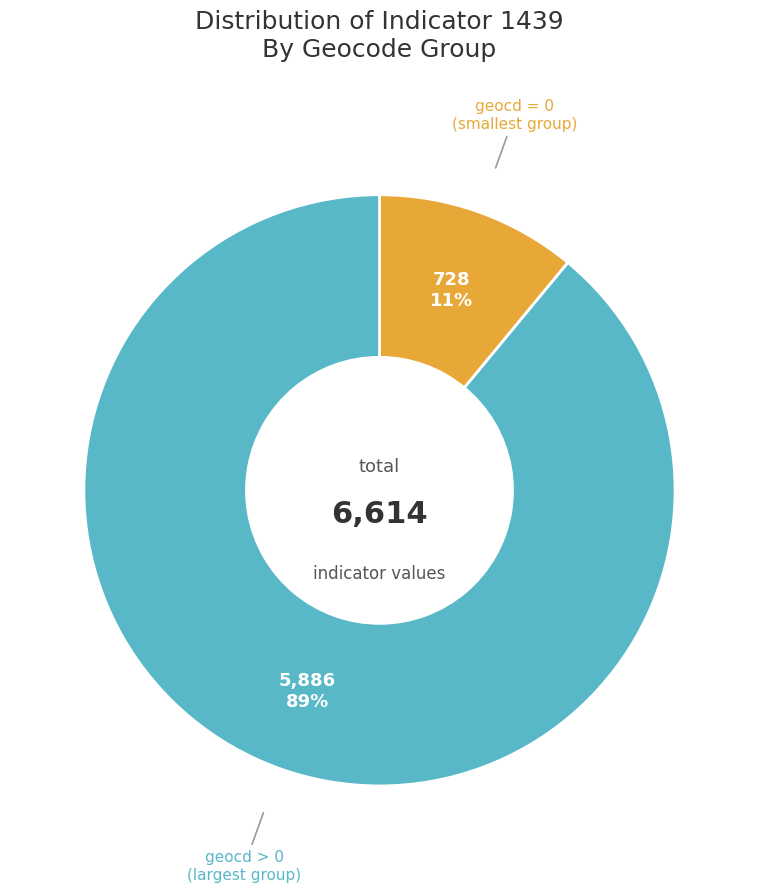

To the nearest percent, what is the average slice percentage?

50%